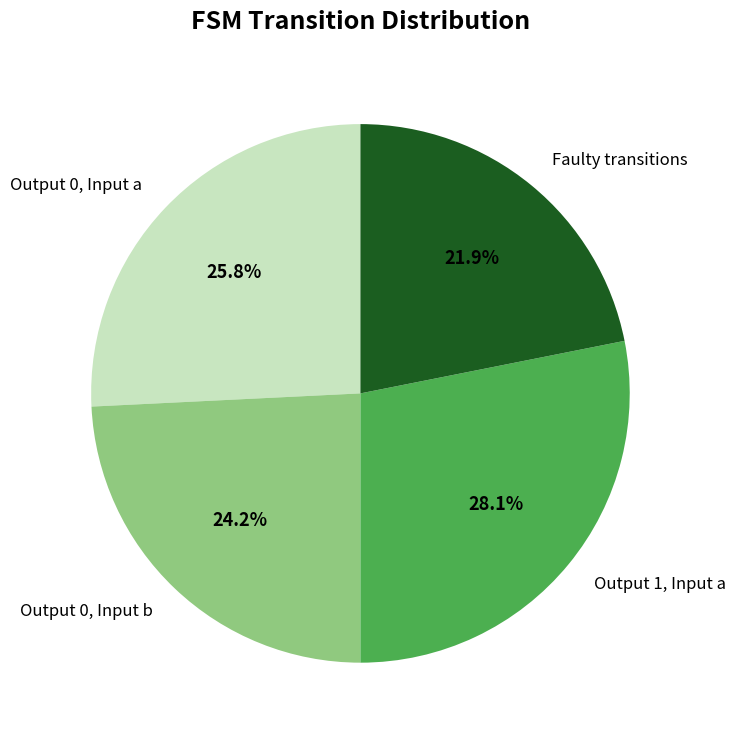

Count the number of slices in the pie.

4